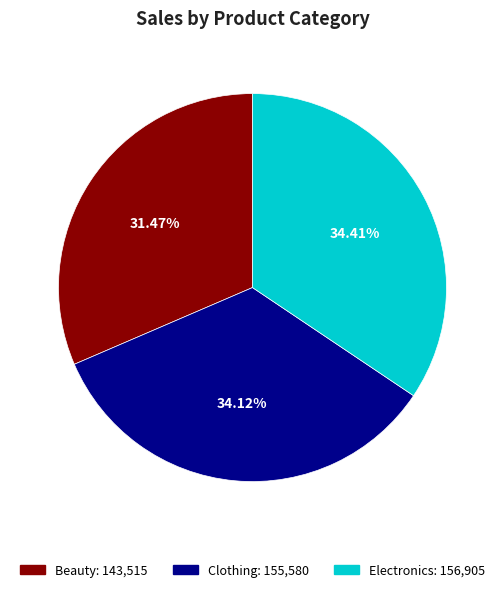

To the nearest percent, what percentage of the pie is Beauty?

31%